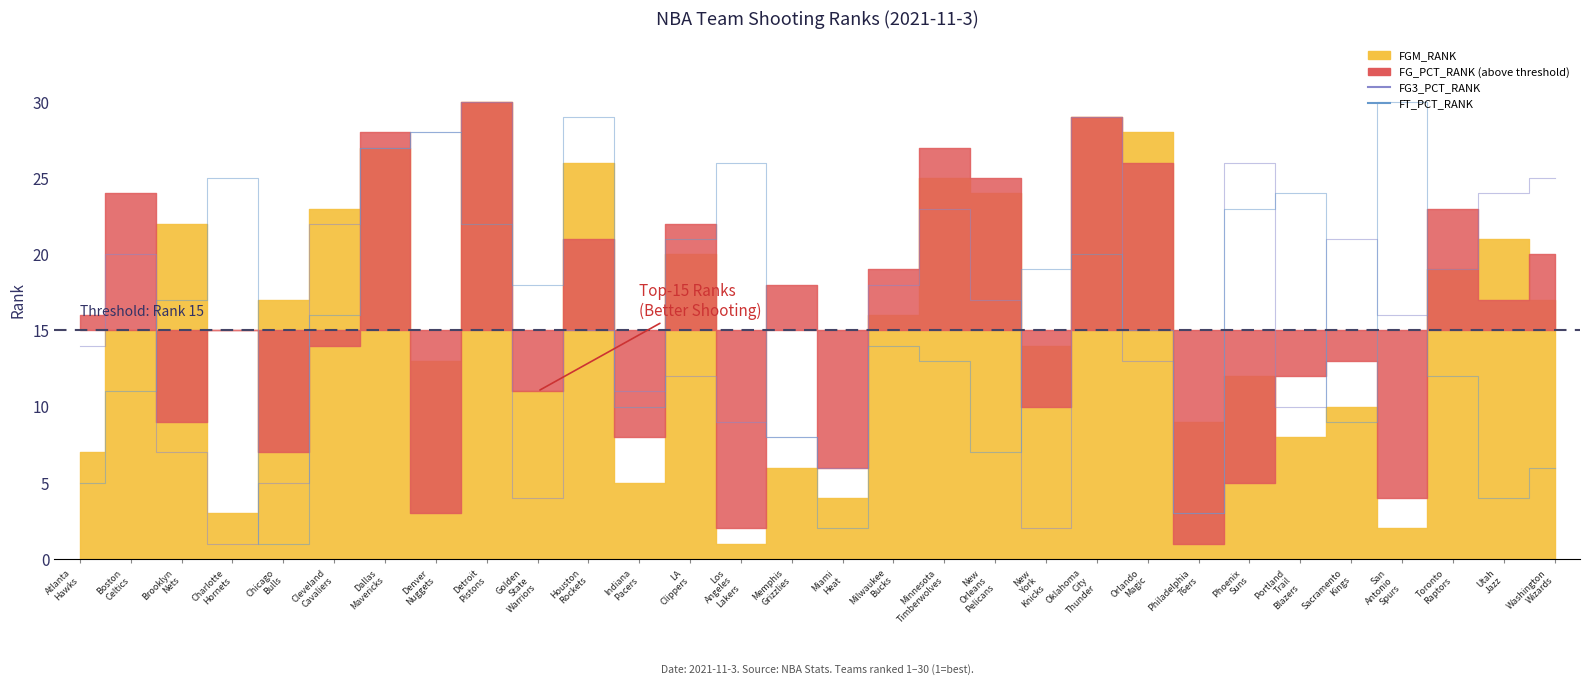

What is the sum of all FT_PCT_RANK line values?

465